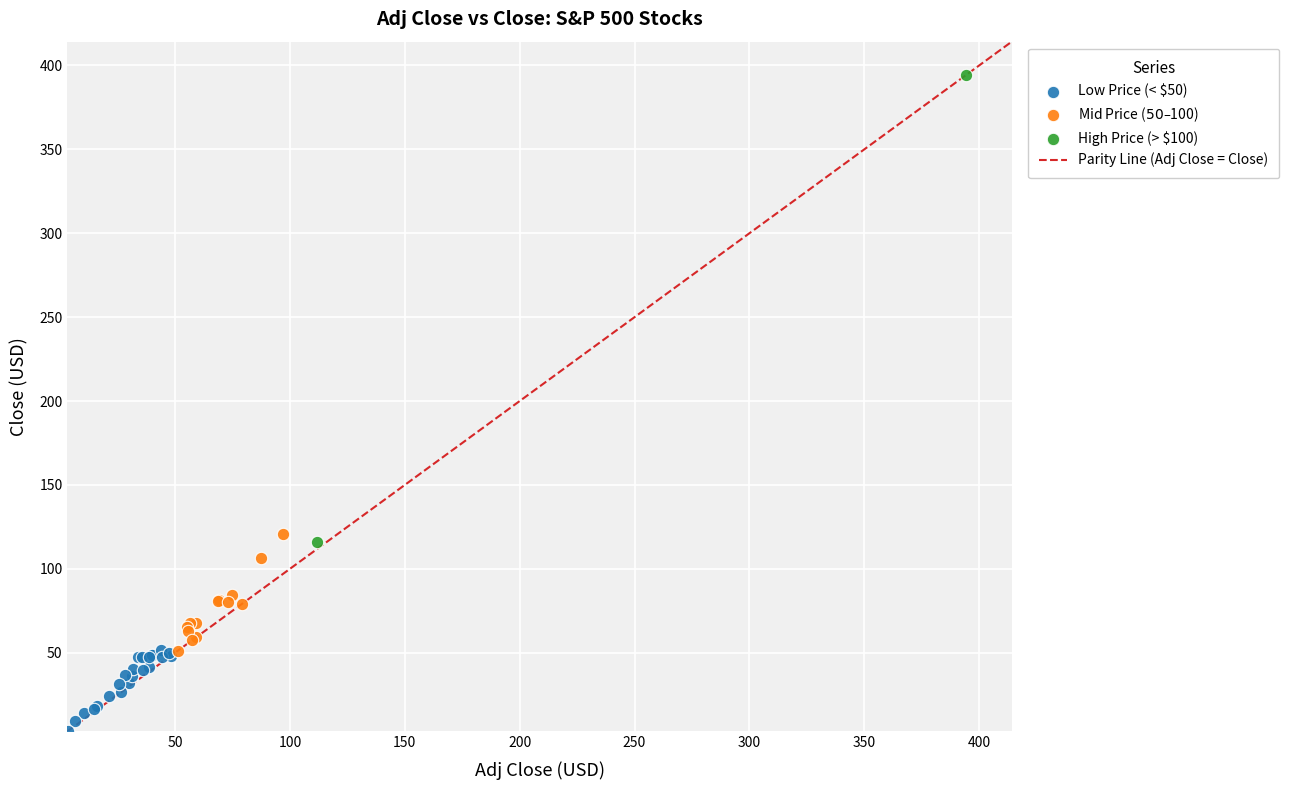

Which series has the widest spread of Y values?

High Price (> $100)